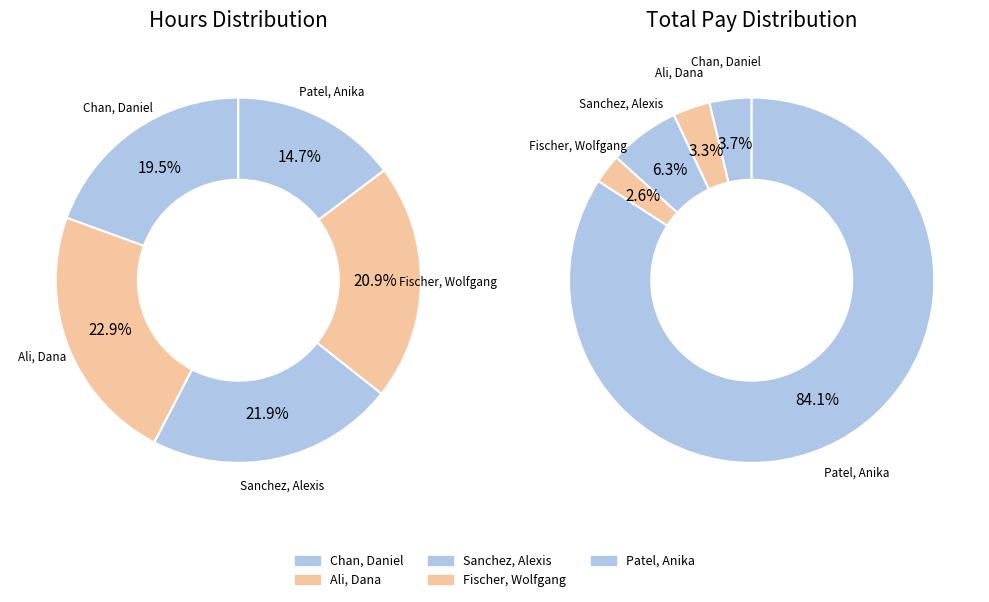

What percentage is the Fischer, Wolfgang slice, to the nearest percent?

21%